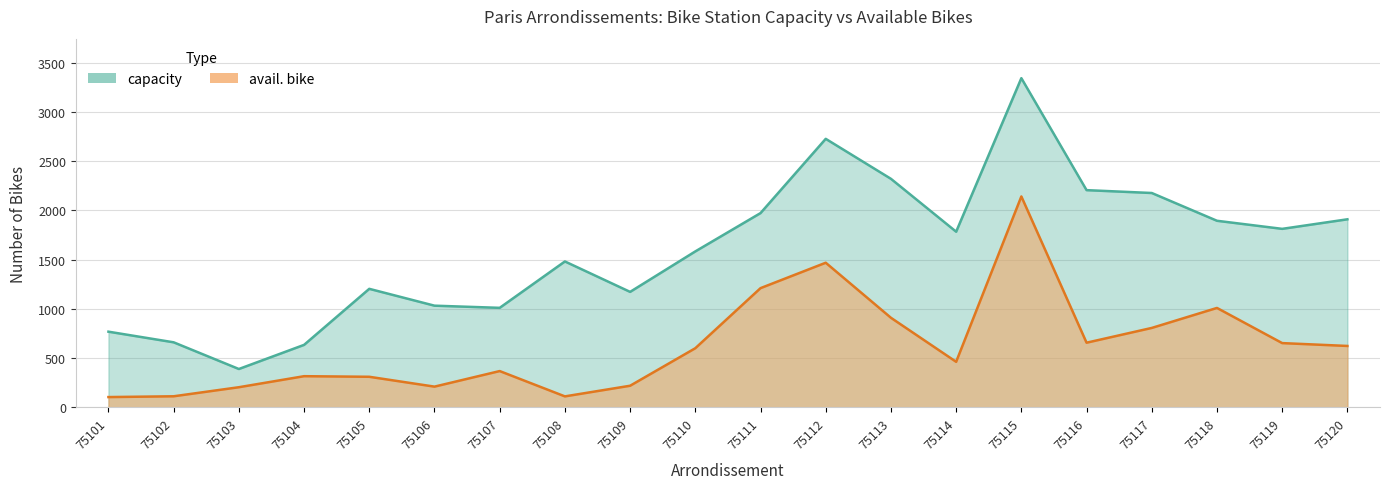

Reading left to right, list all the values displayed in this chart.

capacity: 75101=768	75102=660	75103=389	75104=634	75105=1203	75106=1032	75107=1010	75108=1481	75109=1172	75110=1583	75111=1972	75112=2726	75113=2320	75114=1783	75115=3342	75116=2205	75117=2176	75118=1894	75119=1812	75120=1909
avail. bike: 75101=104	75102=112	75103=204	75104=316	75105=310	75106=210	75107=368	75108=111	75109=219	75110=600	75111=1210	75112=1468	75113=909	75114=462	75115=2141	75116=656	75117=806	75118=1009	75119=652	75120=623